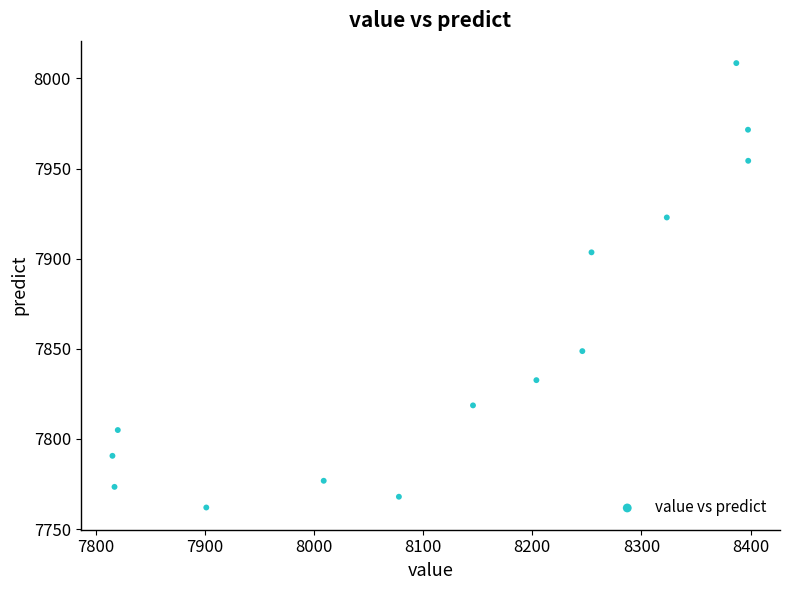

What Y value in the scatter plot is closest to 7885?

7903.5